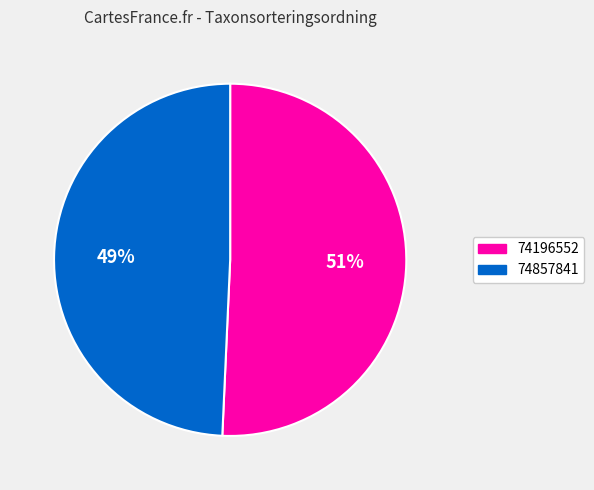

Does 74196552 represent more than half of the total?

Yes